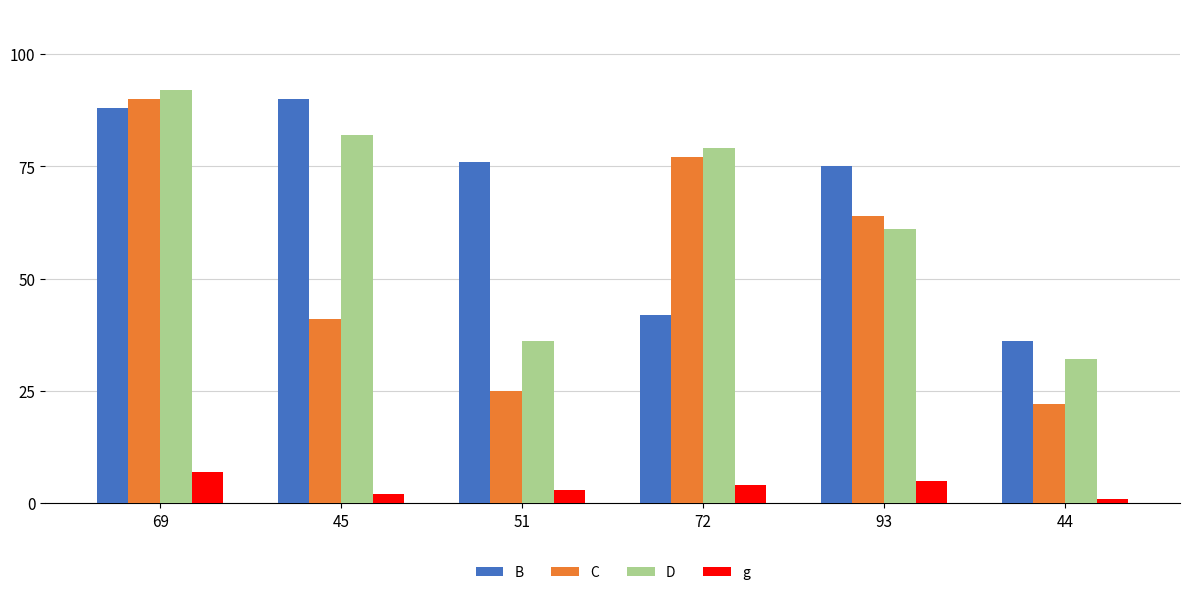

At which category is the sum across all series the highest?

69